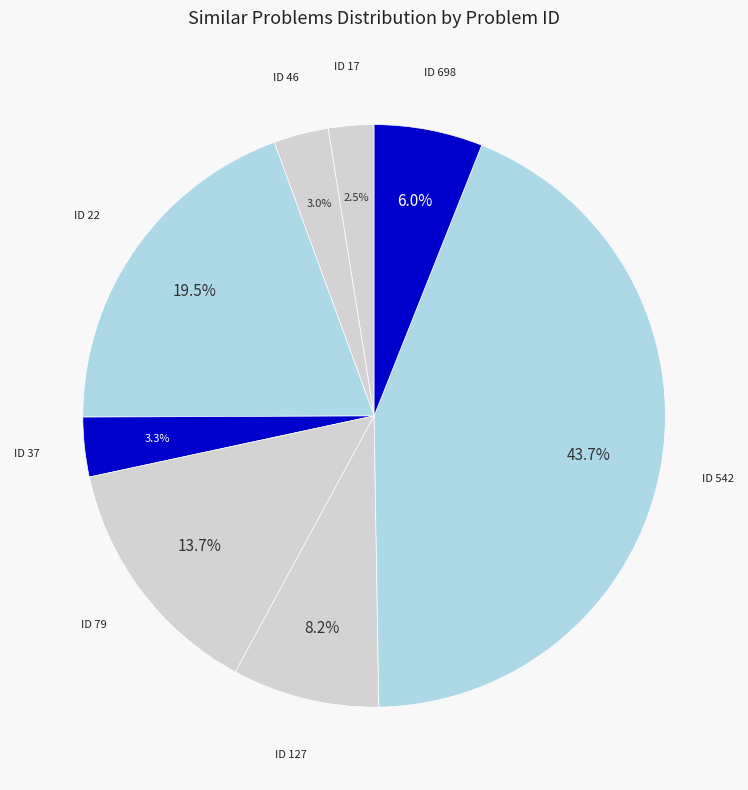

How many slices are in this pie chart?

8